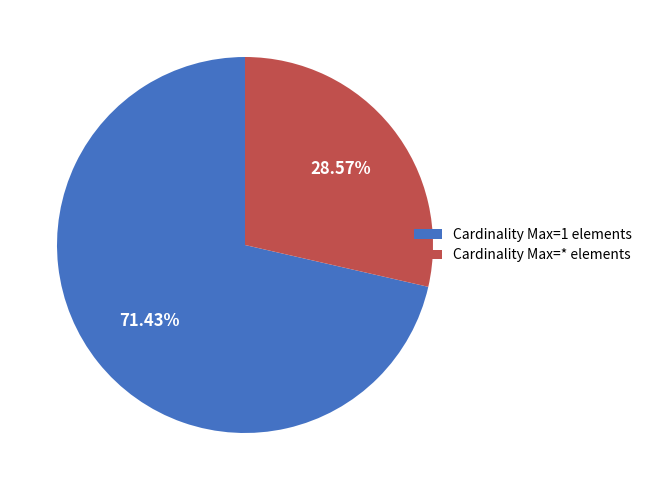

Rank the categories by value from lowest to highest.

Cardinality Max=* elements, Cardinality Max=1 elements